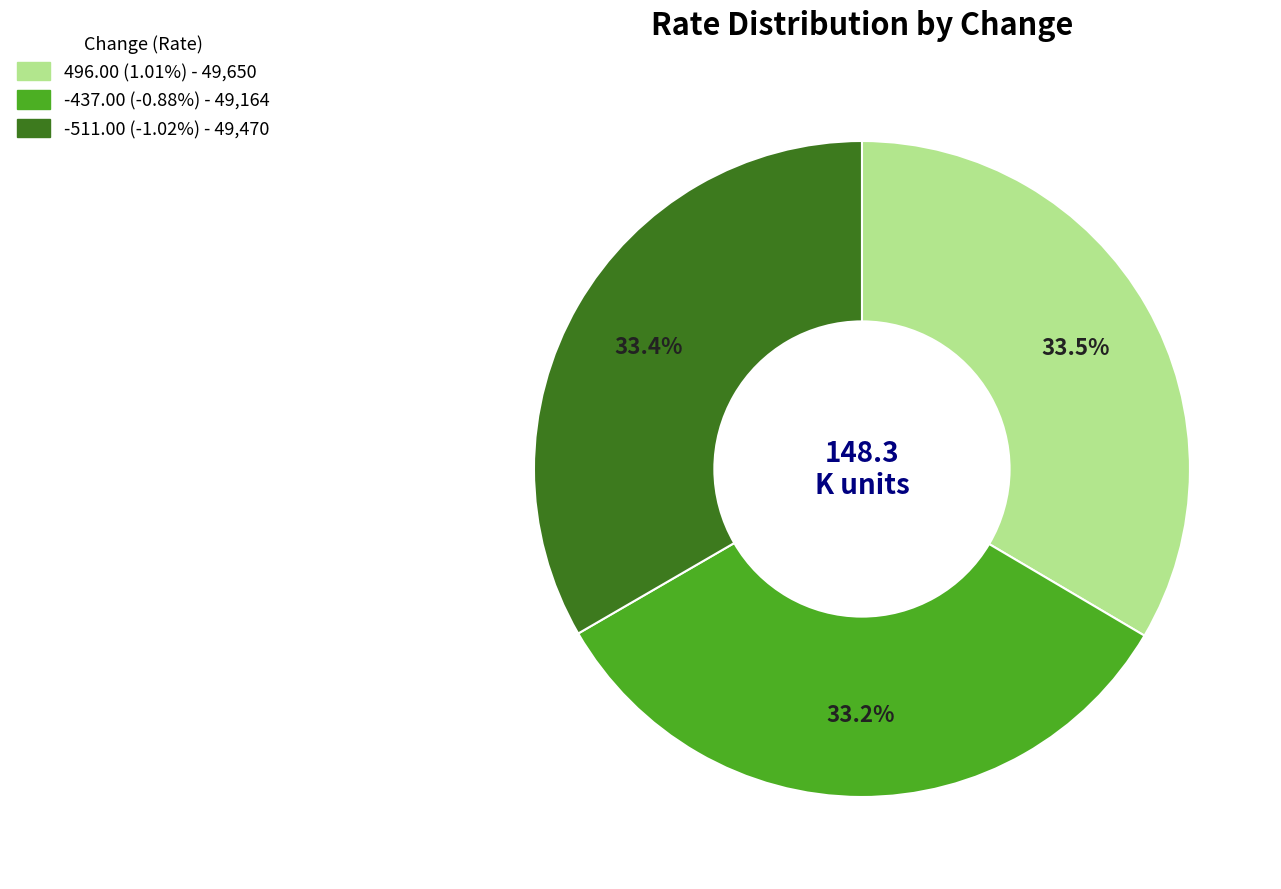

How many segments does this pie chart have?

3